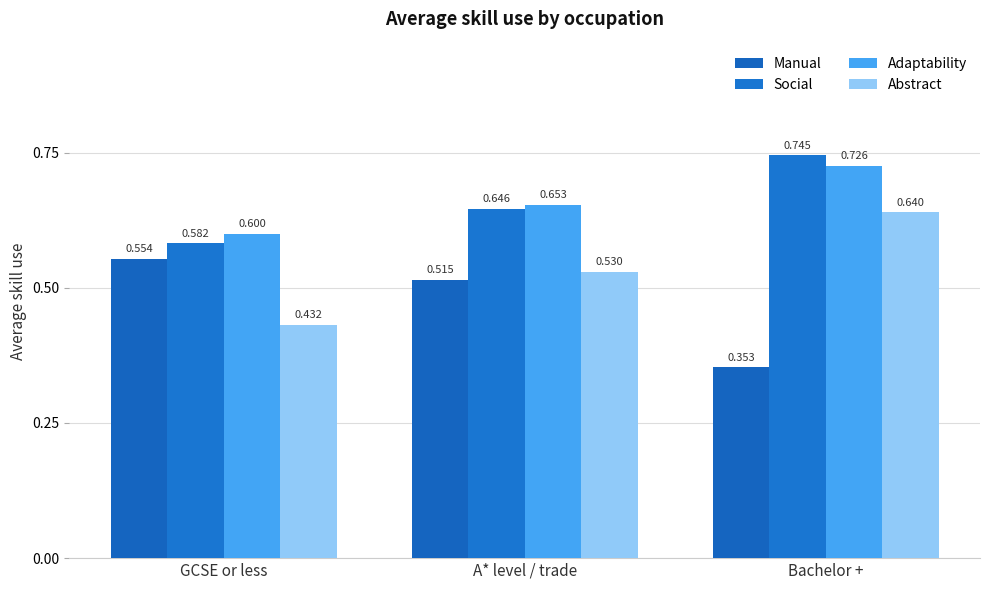

Does the chart contain any negative values?

No